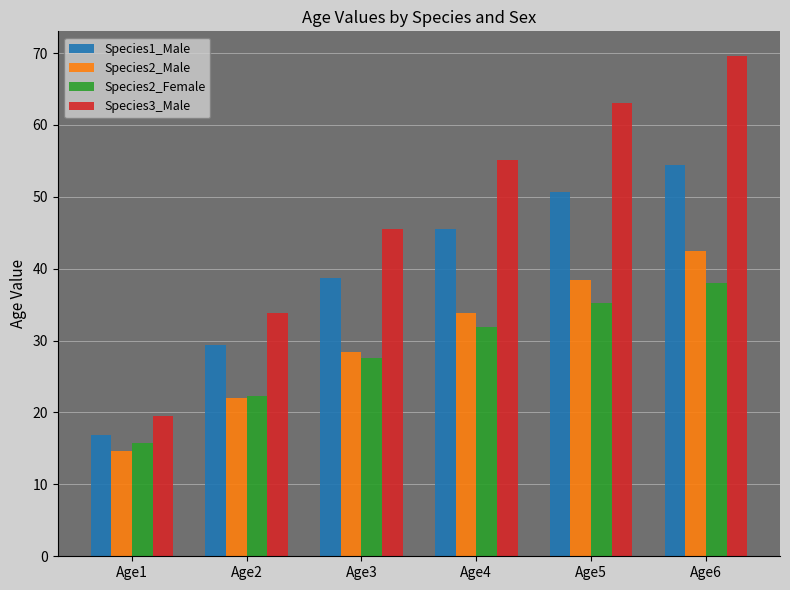

Count the number of data series in this chart.

4